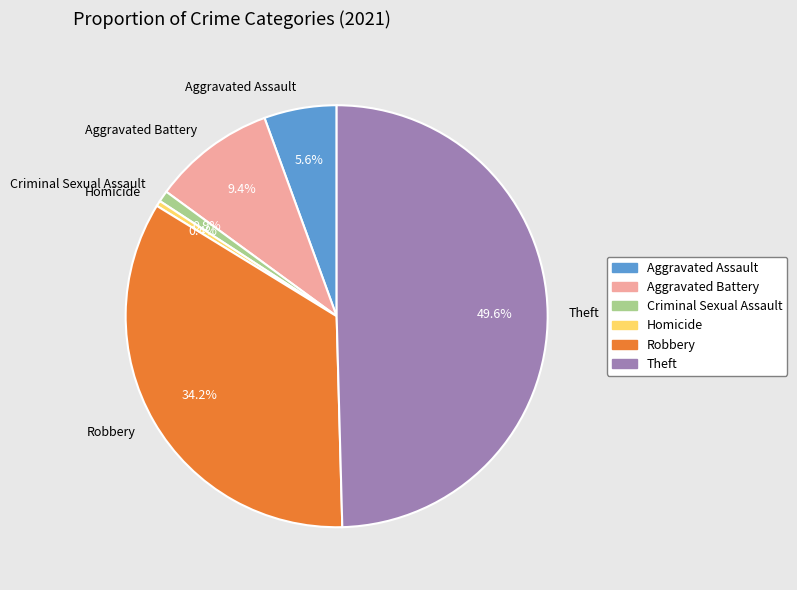

Does Criminal Sexual Assault represent more than half of the total?

No